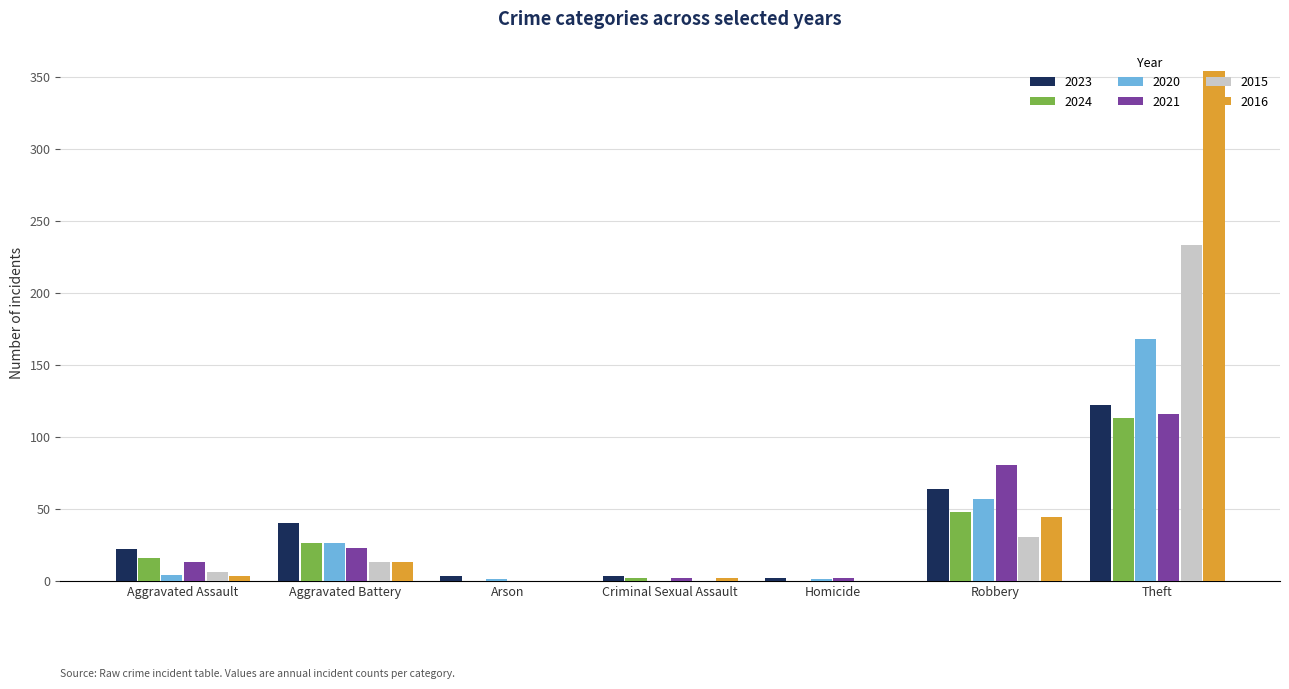

What is the approximate value of 2016 at Aggravated Battery, to the nearest 5?

15